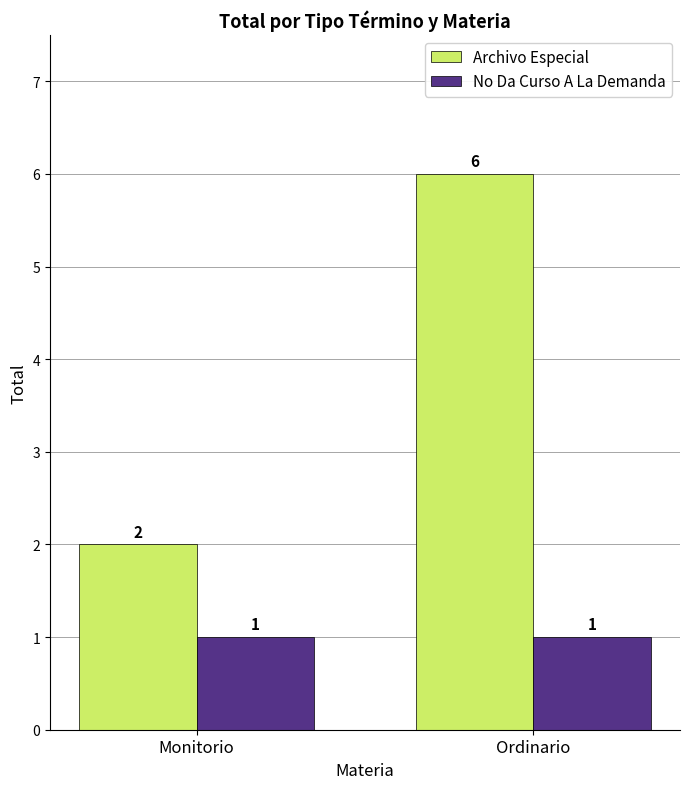

What is the maximum value shown in the chart?

6